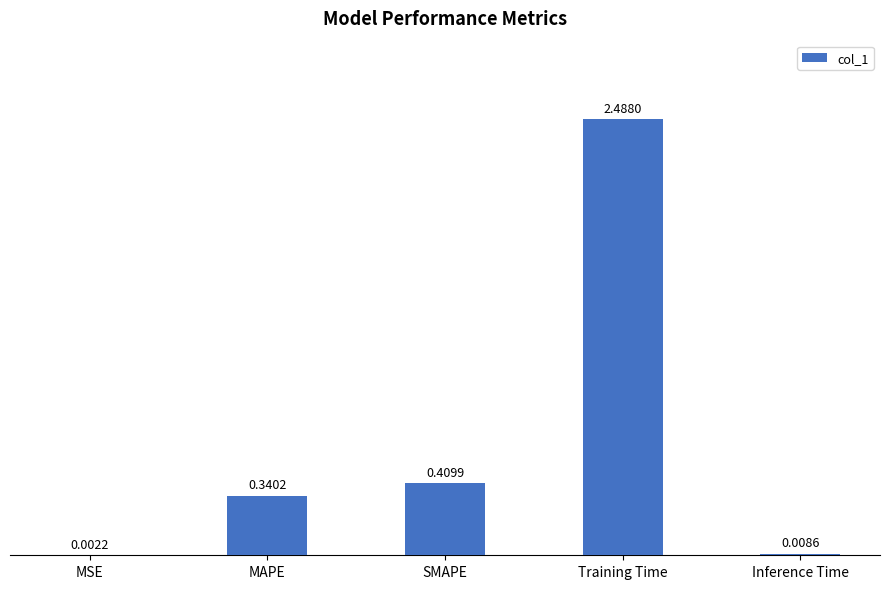

Between SMAPE and MSE, which is larger?

SMAPE